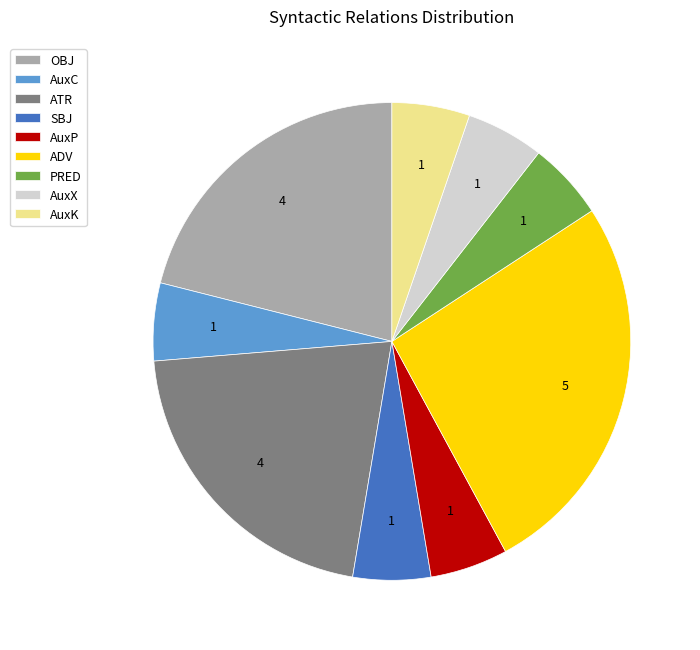

What is the ratio of the value at AuxC to the value at AuxK?

1.0